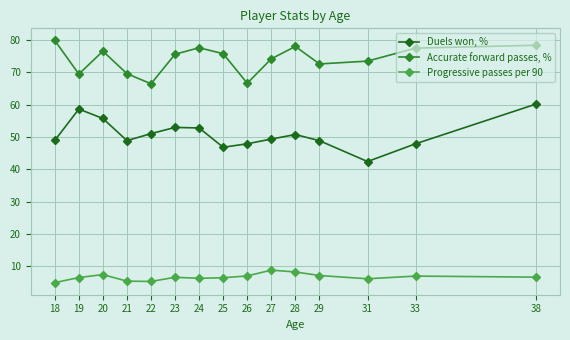

True or false: Accurate forward passes, % and Progressive passes per 90 cross at least once.

False